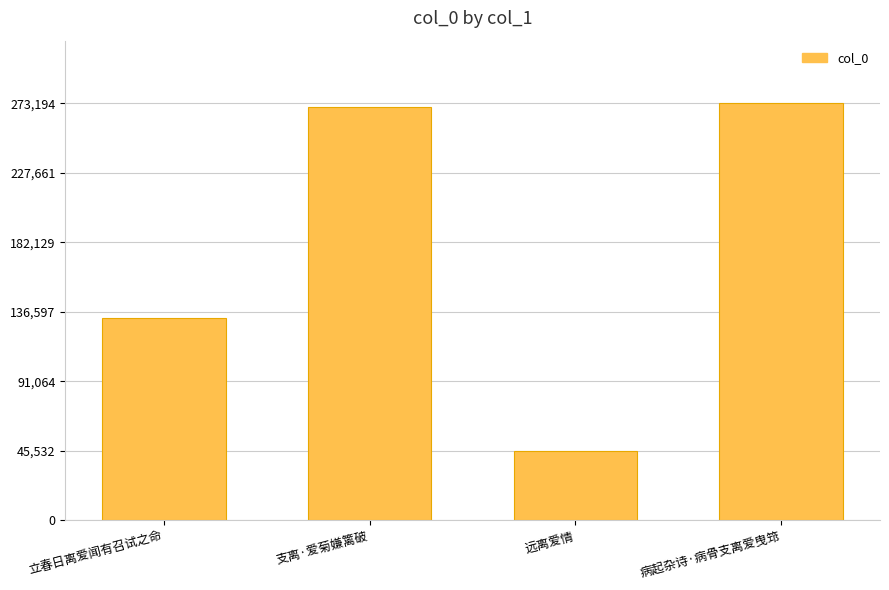

What position from the left is 立春日离爱闻有召试之命?

1